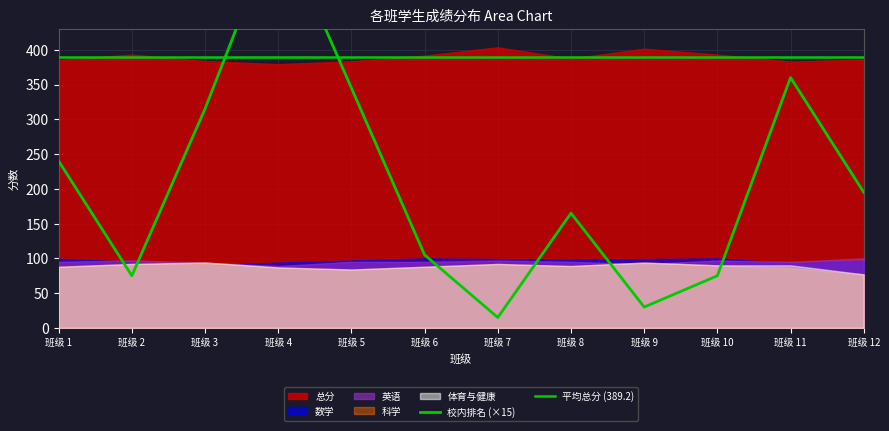

How many data points in 英语 are less than 95?

3